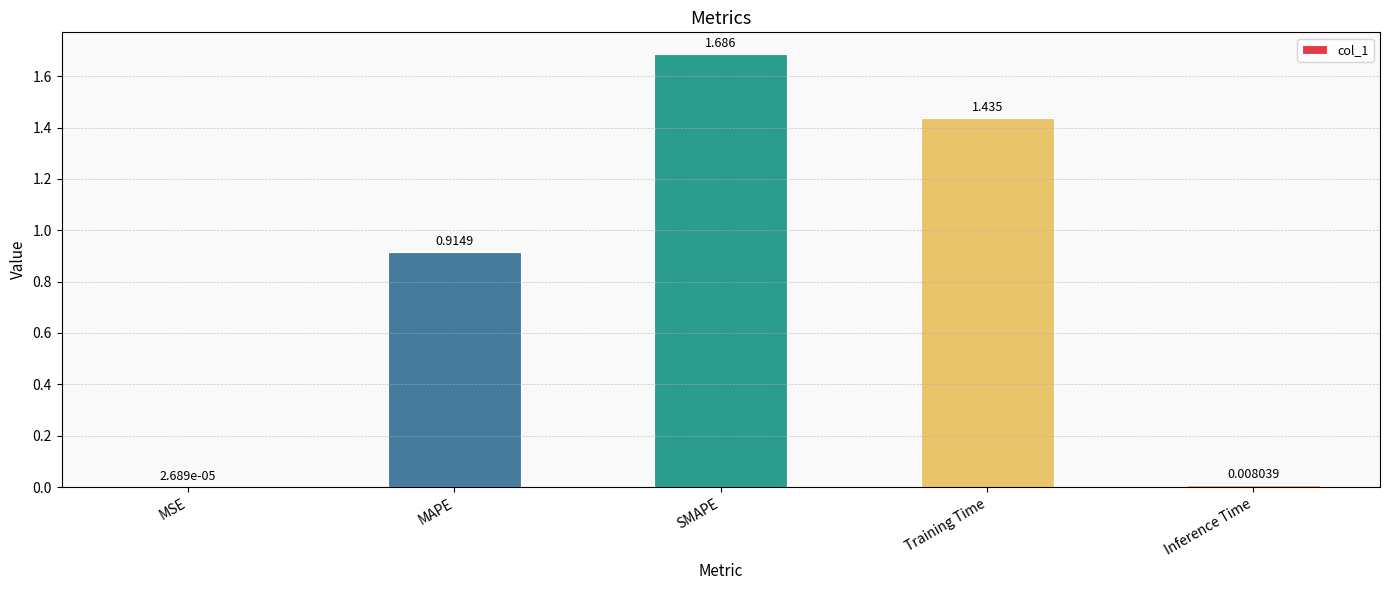

Which label corresponds to the largest value in the chart?

SMAPE